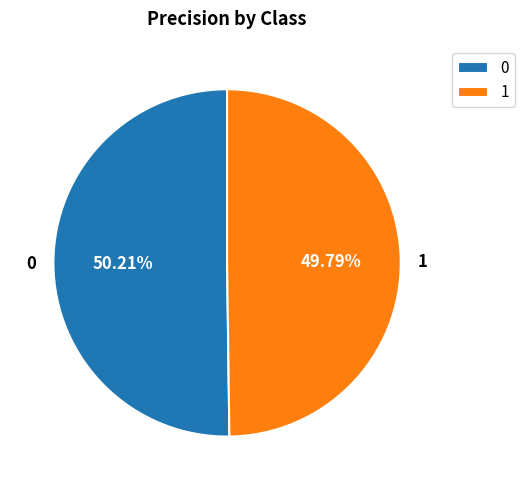

Is there a majority slice in this chart?

Yes